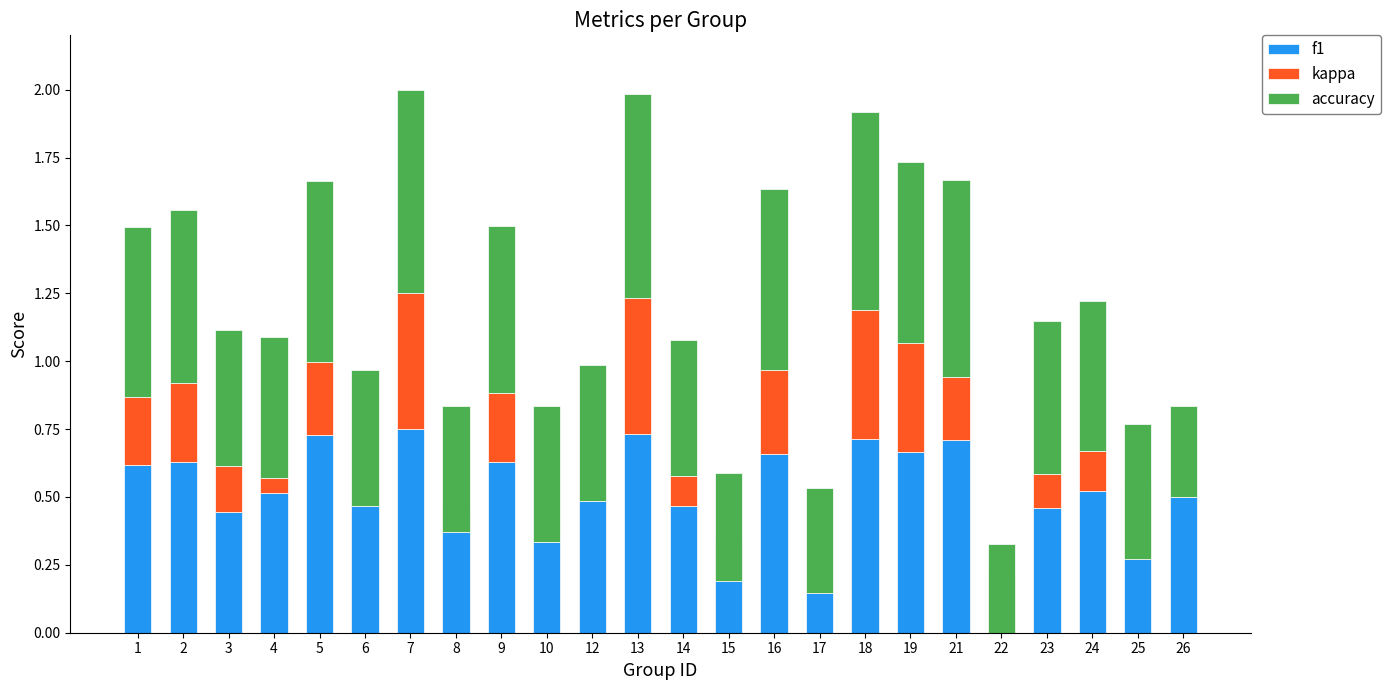

Is the value of accuracy at 10 greater than the value of f1 at 15?

Yes